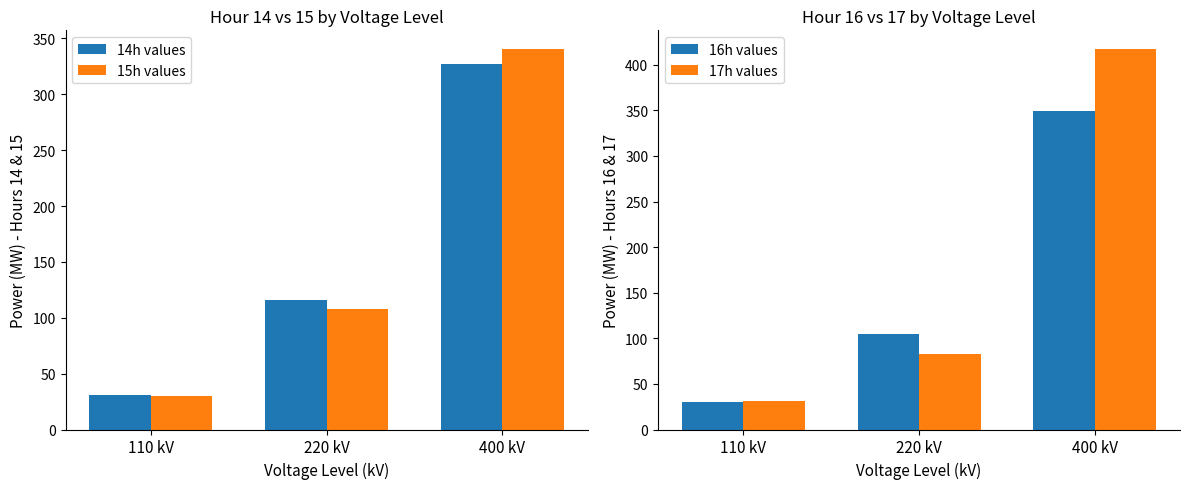

At 220 kV, list the series in order from smallest to largest.

17h values, 16h values, 15h values, 14h values